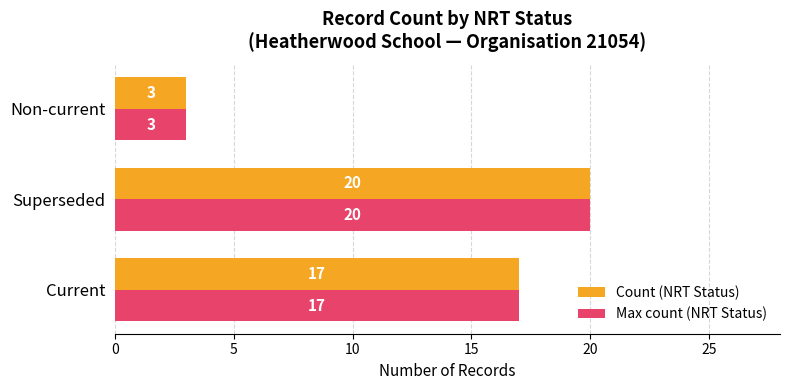

At which category is the sum across all series the highest?

Superseded